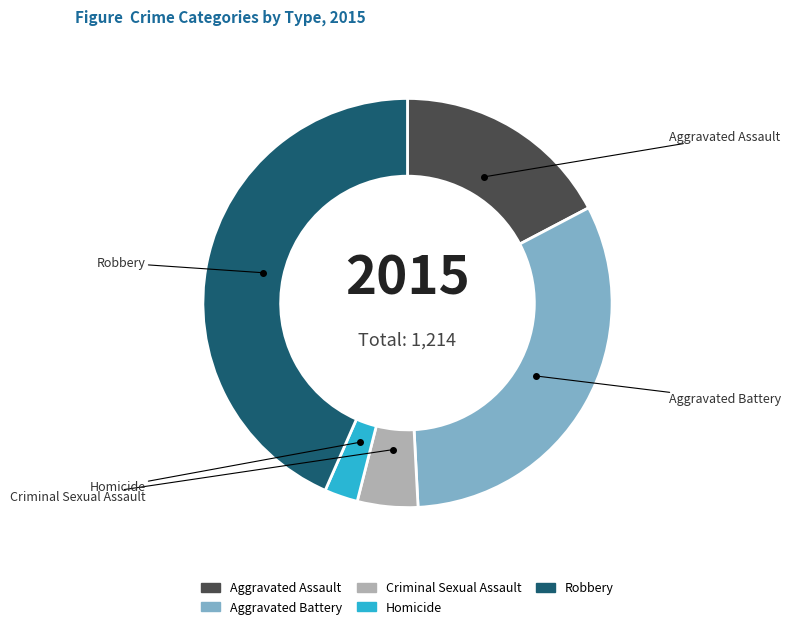

What is the largest slice in the pie chart?

Robbery